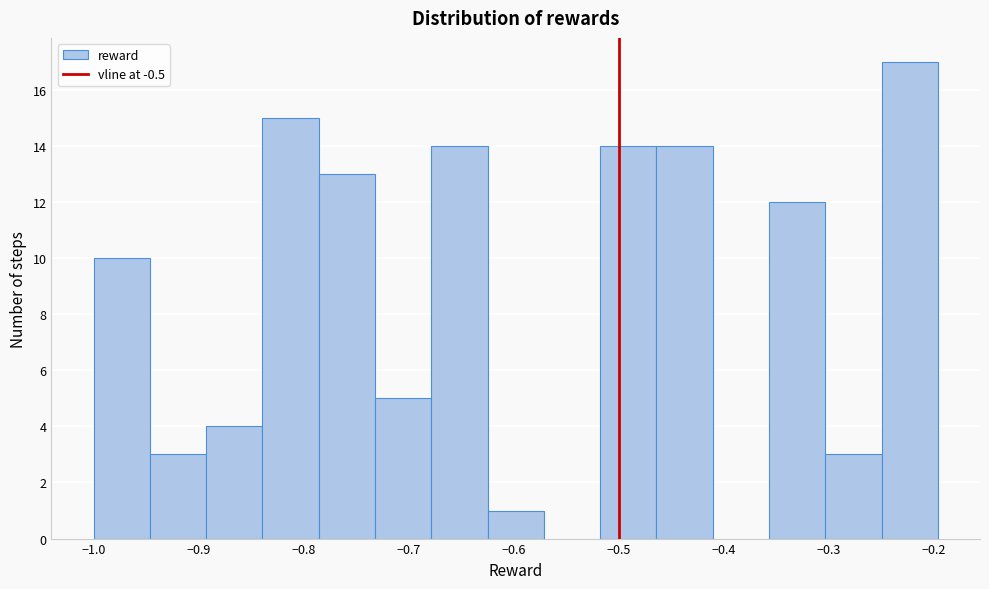

Reading left to right, list every bar in this chart as the range it spans on the x-axis followed by its height. Neither the bar edges nor the heights are printed on the chart, so give them approximately, as read against the axes.

-1.00 to -0.95: 10
-0.95 to -0.89: 3
-0.89 to -0.84: 4
-0.84 to -0.79: 15
-0.79 to -0.73: 13
-0.73 to -0.68: 5
-0.68 to -0.62: 14
-0.62 to -0.57: 1
-0.57 to -0.52: 0
-0.52 to -0.46: 14
-0.46 to -0.41: 14
-0.41 to -0.36: 0
-0.36 to -0.30: 12
-0.30 to -0.25: 3
-0.25 to -0.20: 17